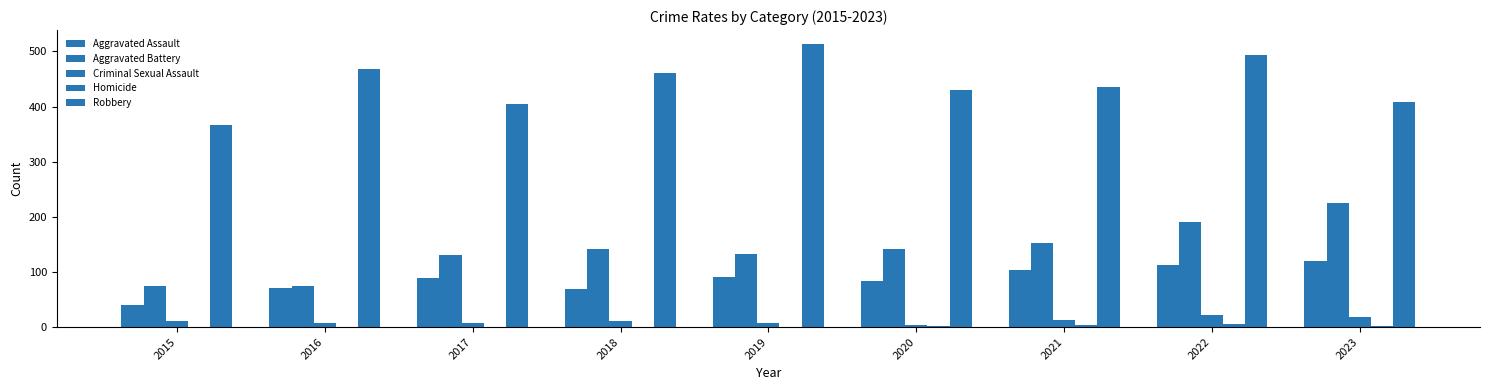

Count the number of data series in this chart.

5